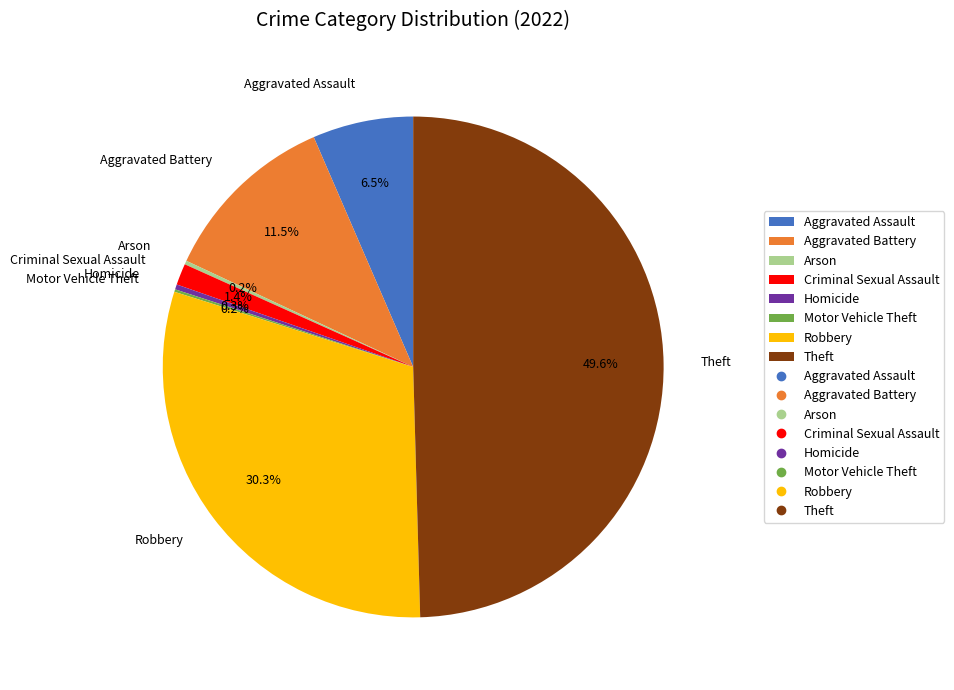

To the nearest percent, what is the combined percentage of Theft and Robbery?

80%